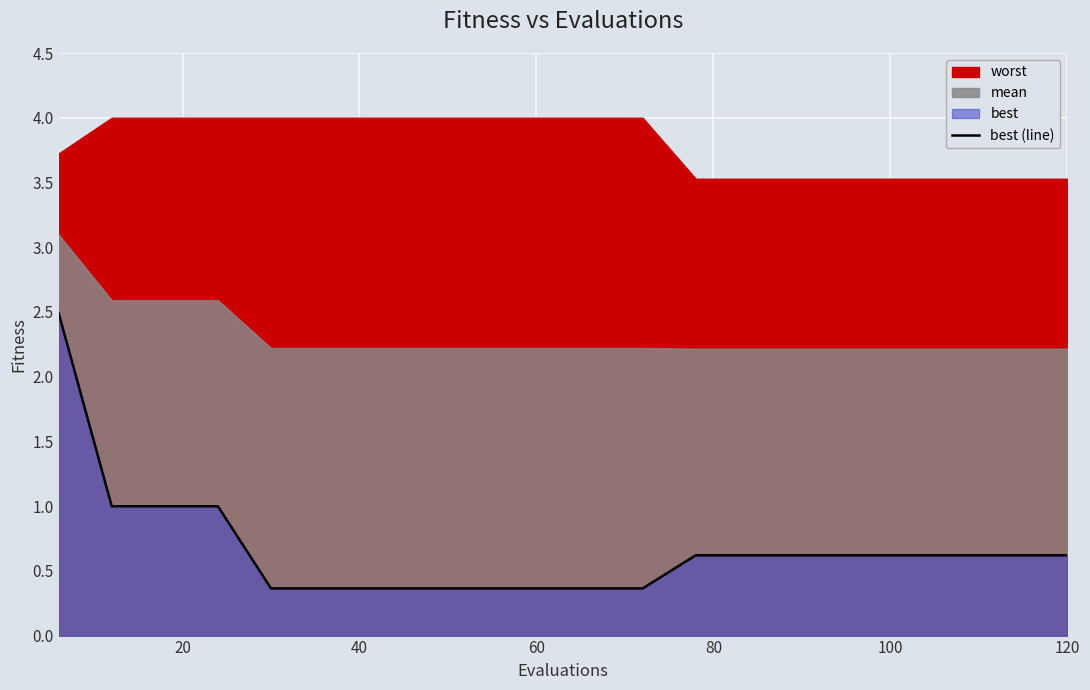

True or false: there are more than 0 points higher than both neighbors.

False